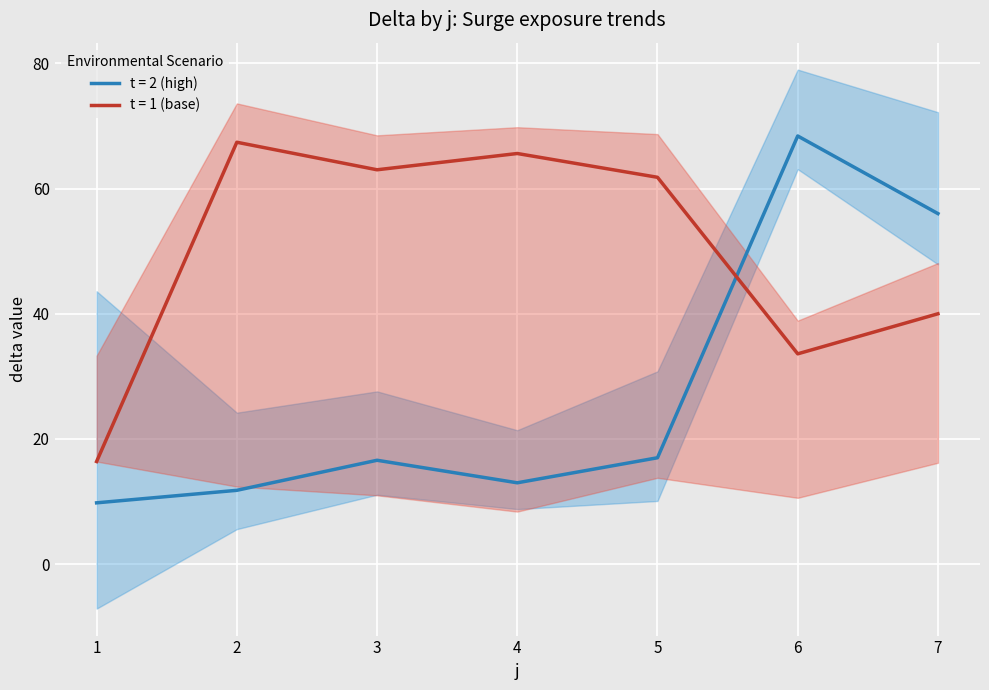

Is this an area chart (filled region under the line)?

No